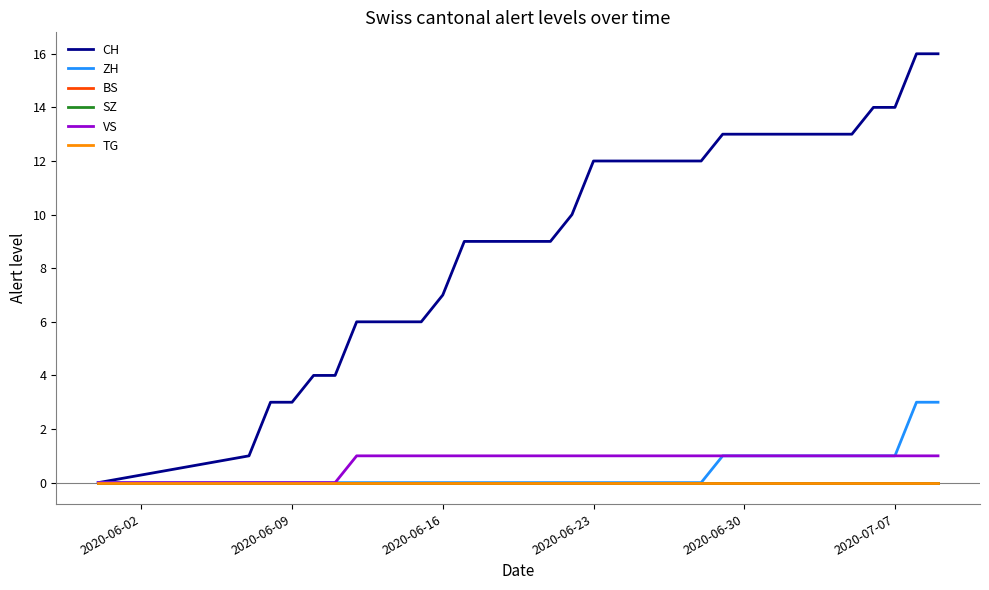

How many lines are shown in the chart?

6